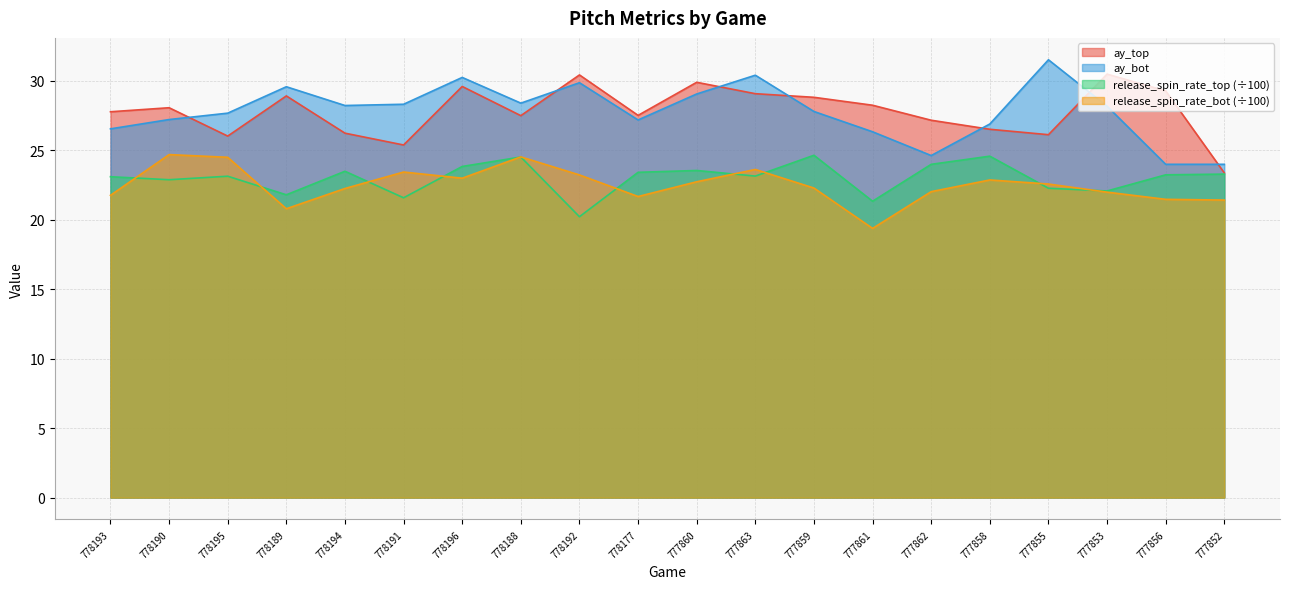

In release_spin_rate_bot, how many points are lower than both neighbors (excluding endpoints)?

4